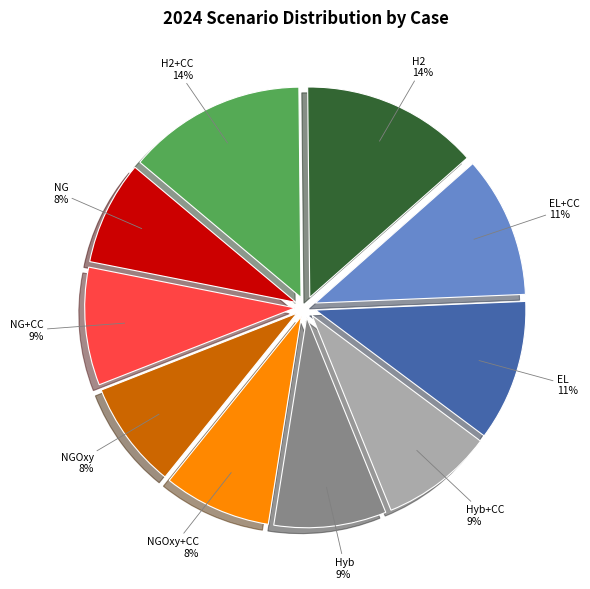

To the nearest percent, what is the difference between the largest and smallest slice percentages?

6%